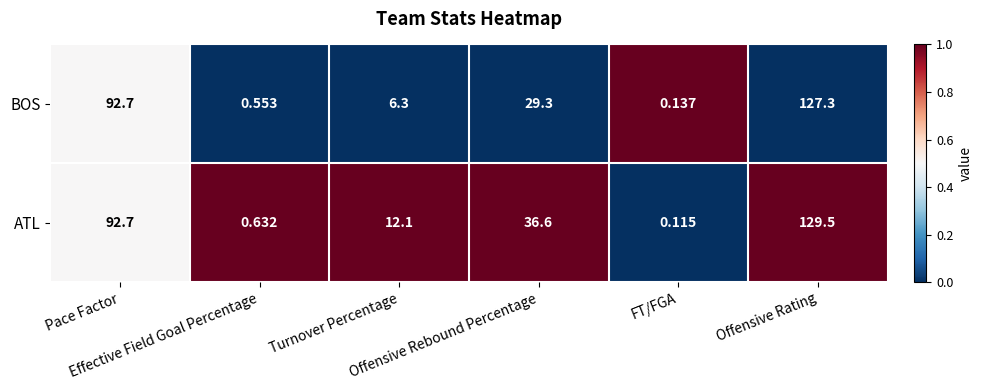

Which series has the largest range (max minus min)?

ATL